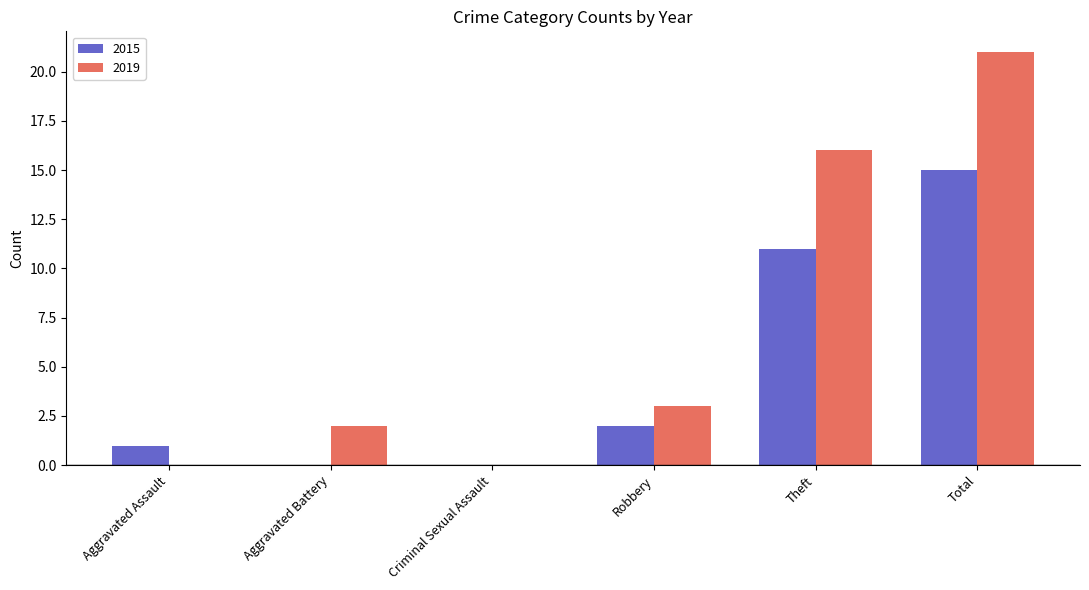

What is the sum of the 2015 values at Aggravated Assault and Theft?

12